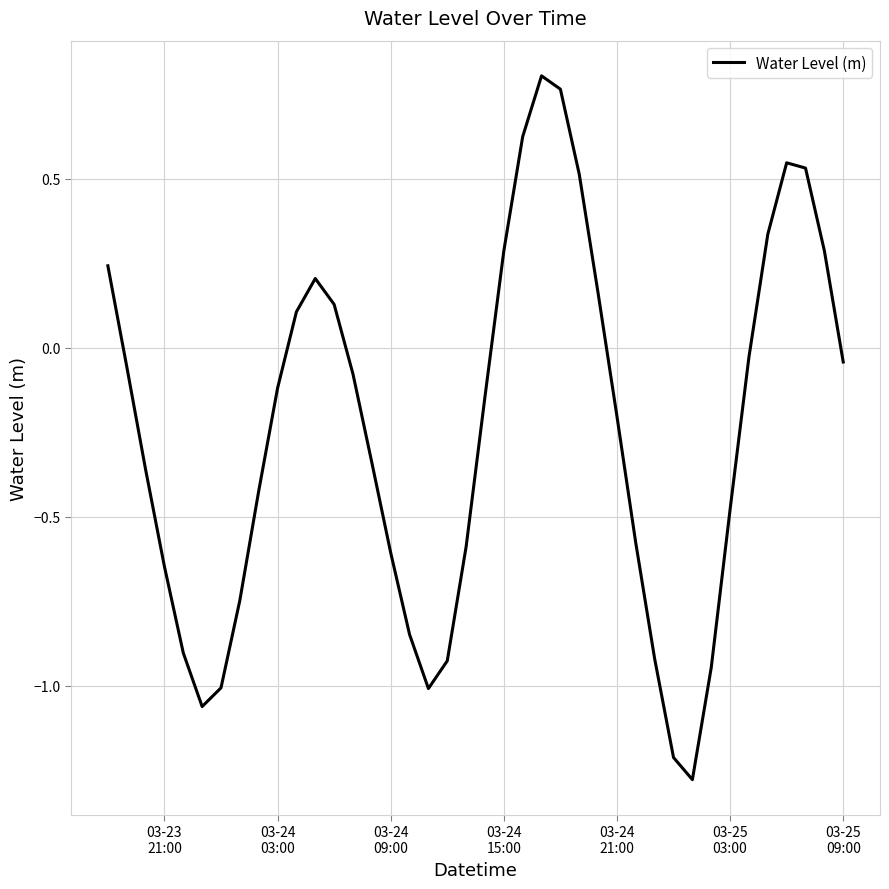

What is the smallest value displayed?

-1.3